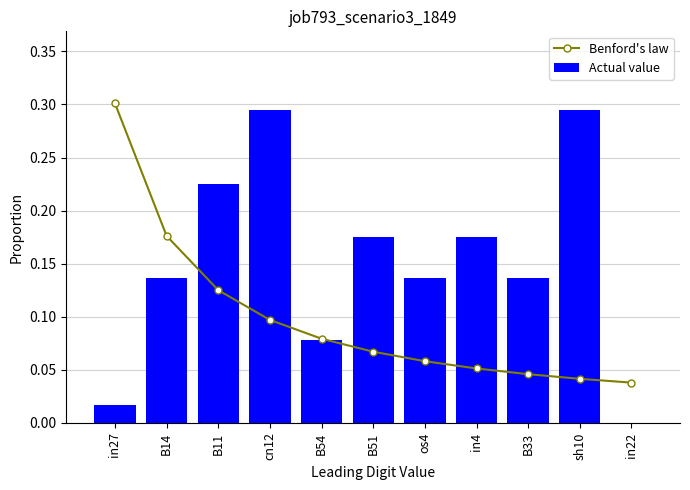

Are the bars grouped side by side (vs. stacked)?

Yes